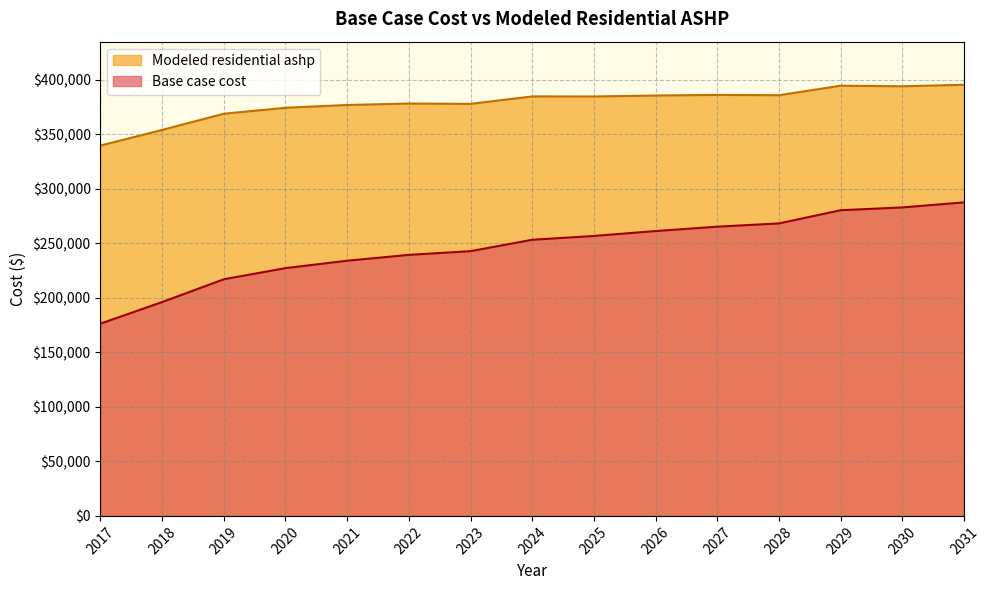

What is the spread (max minus min) of values at 2022?

138790.5